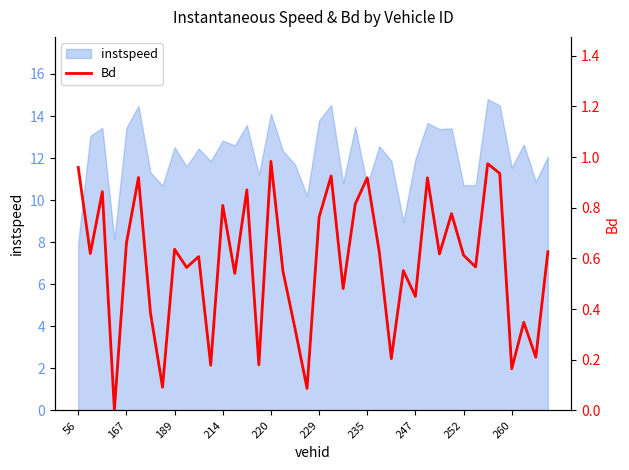

Does the chart display data point markers on the line(s)?

No